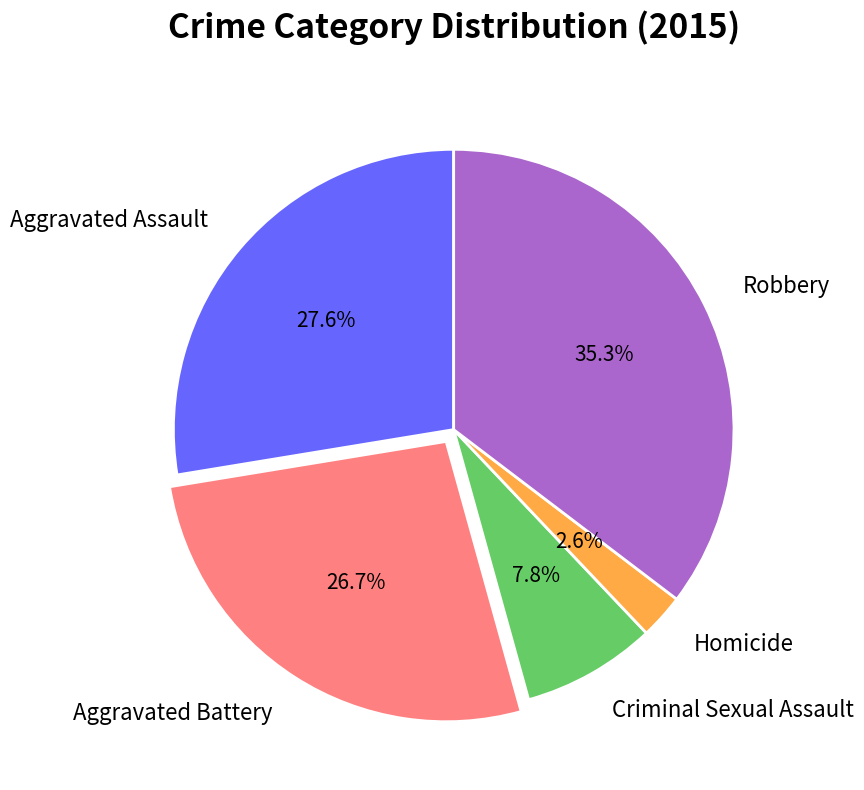

True or false: Aggravated Battery accounts for 22% of the total.

False